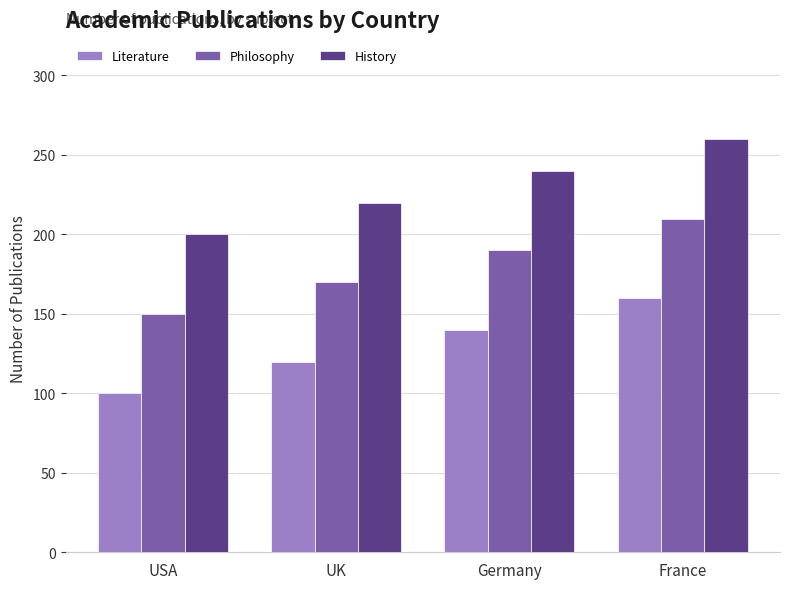

What is the greatest value displayed?

260